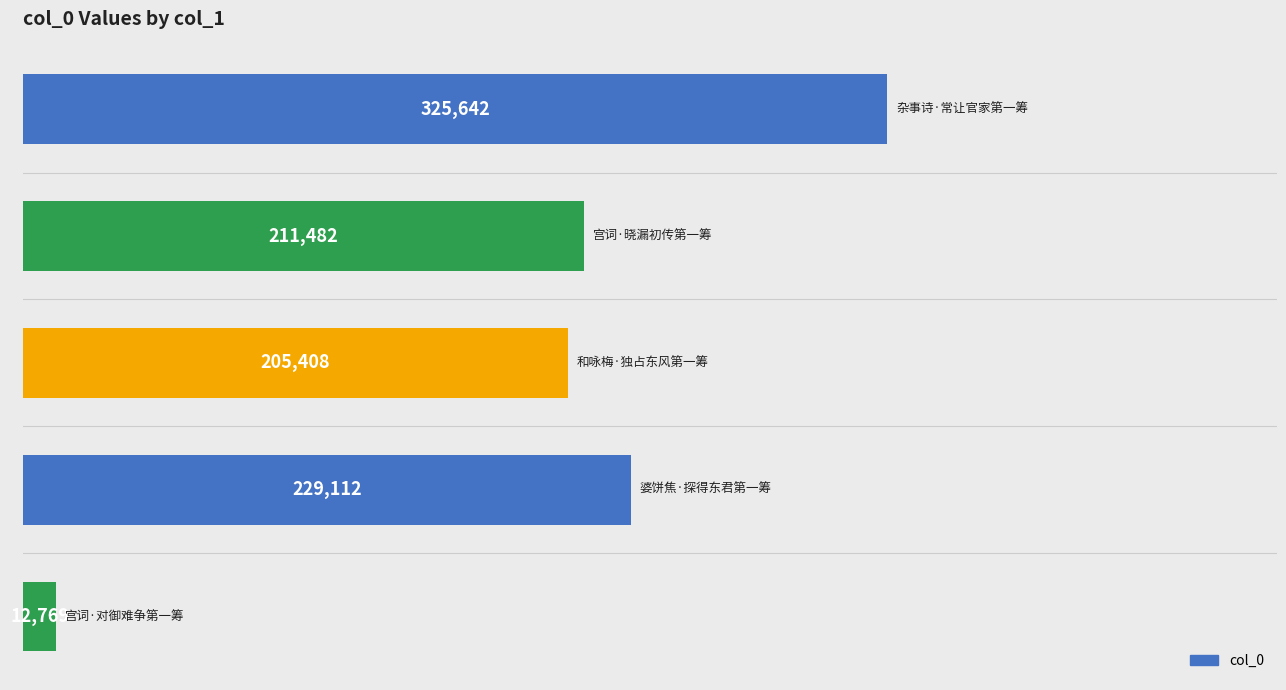

What is the average value?

196883